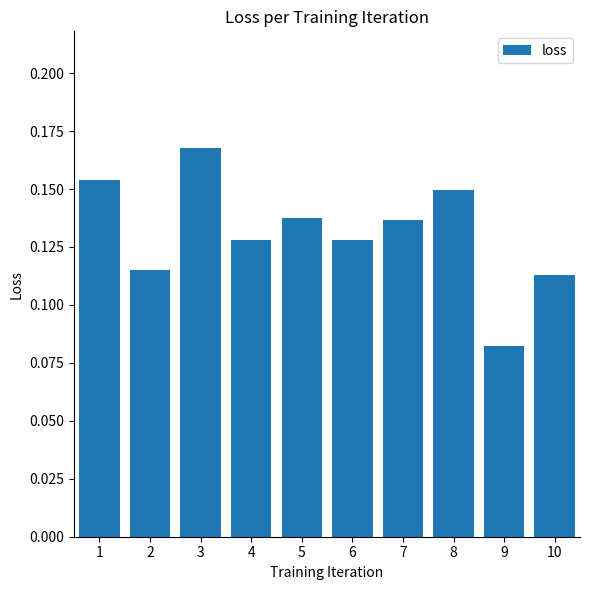

Which category has the highest value across all series?

3